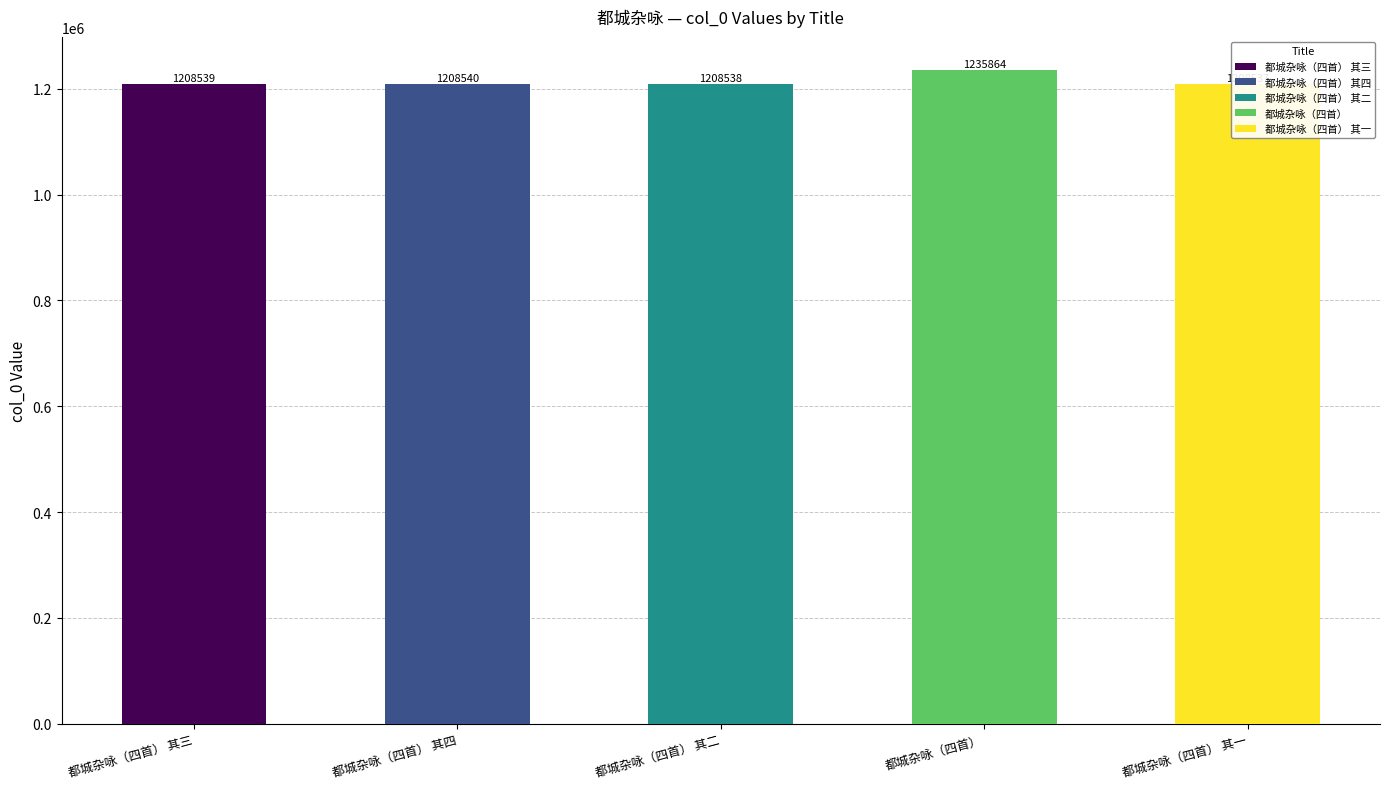

What is the greatest value displayed?

1235864